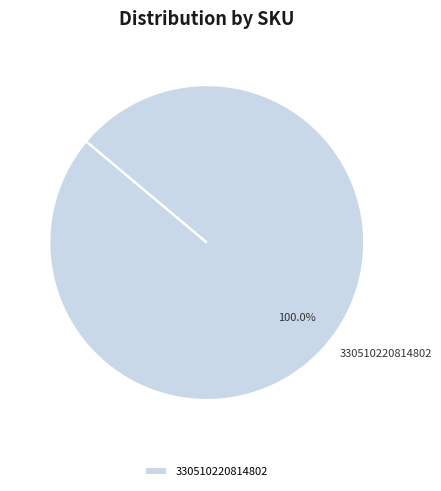

To the nearest percent, what portion does 330510220814802 represent?

100%